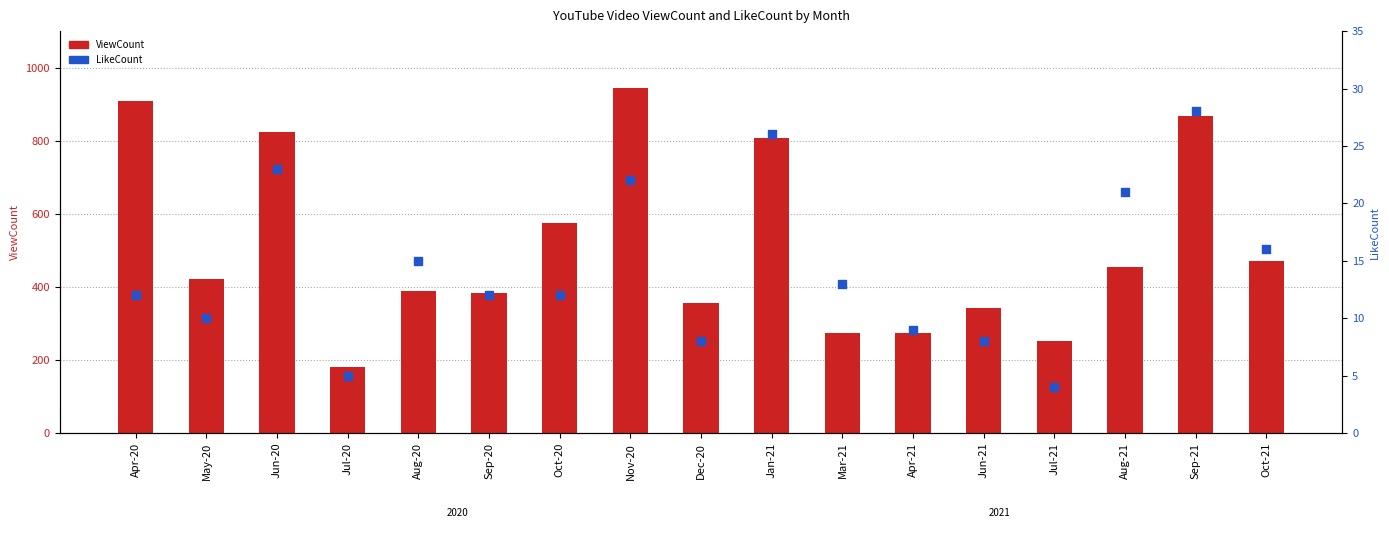

Which series contains the lowest Y value?

LikeCount